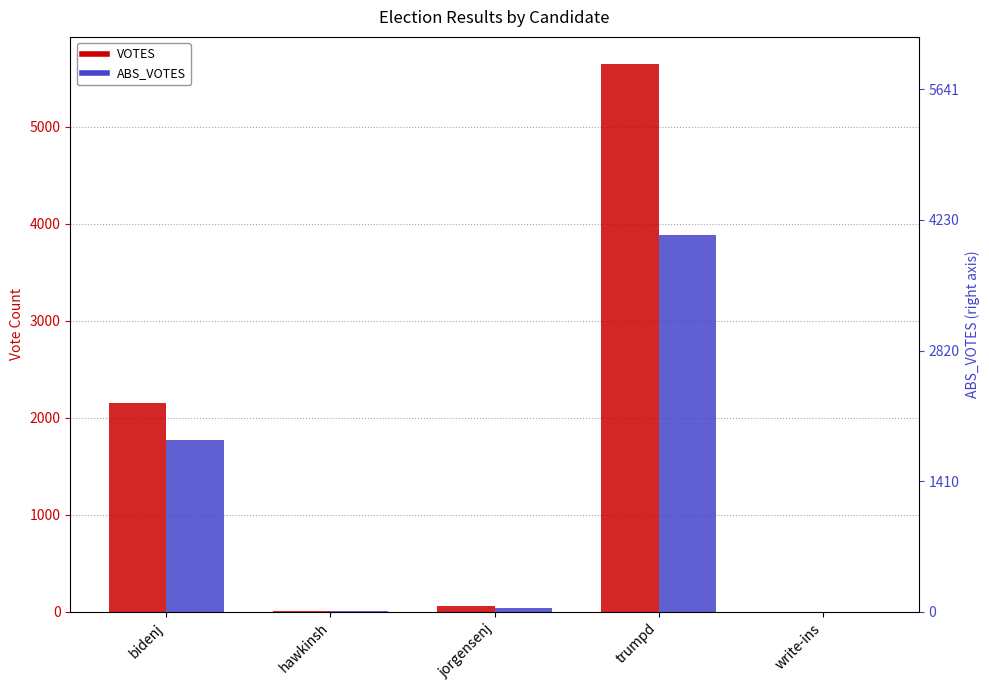

Is it true that VOTES equals 1384 at bidenj?

False